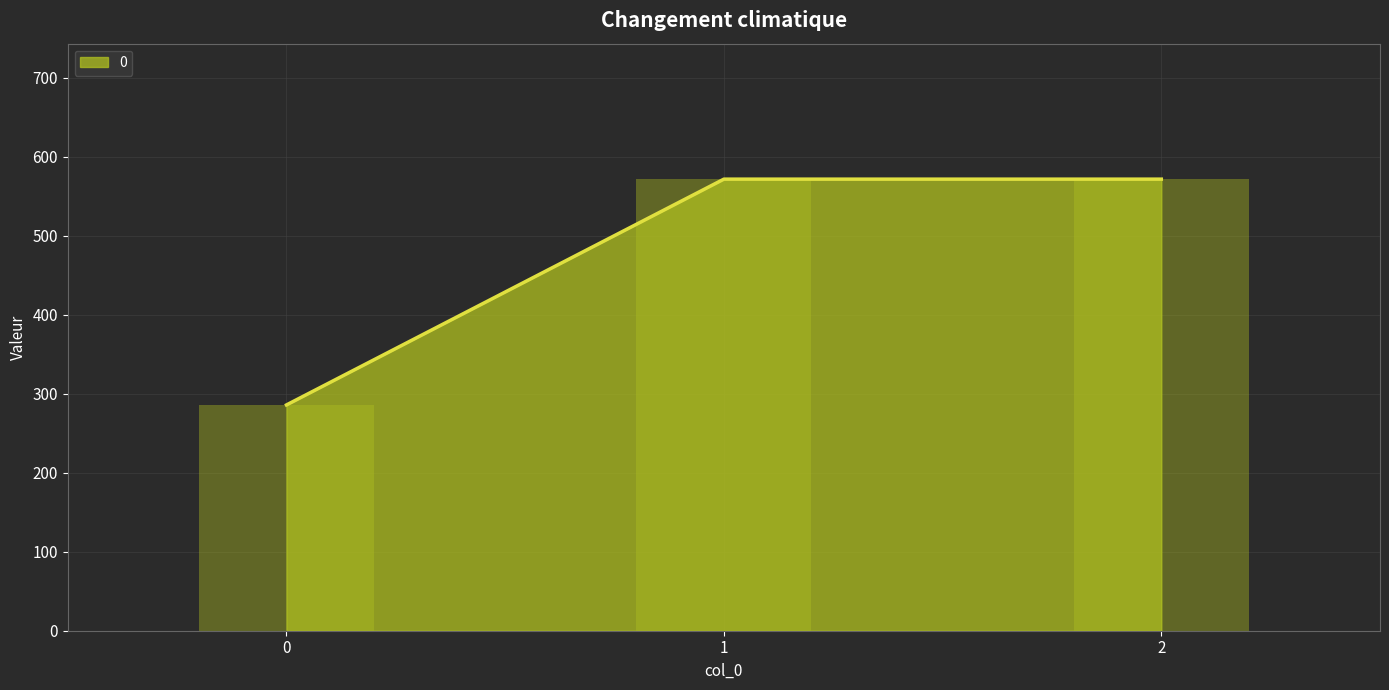

The value at 2 is 792.3. True or false?

False